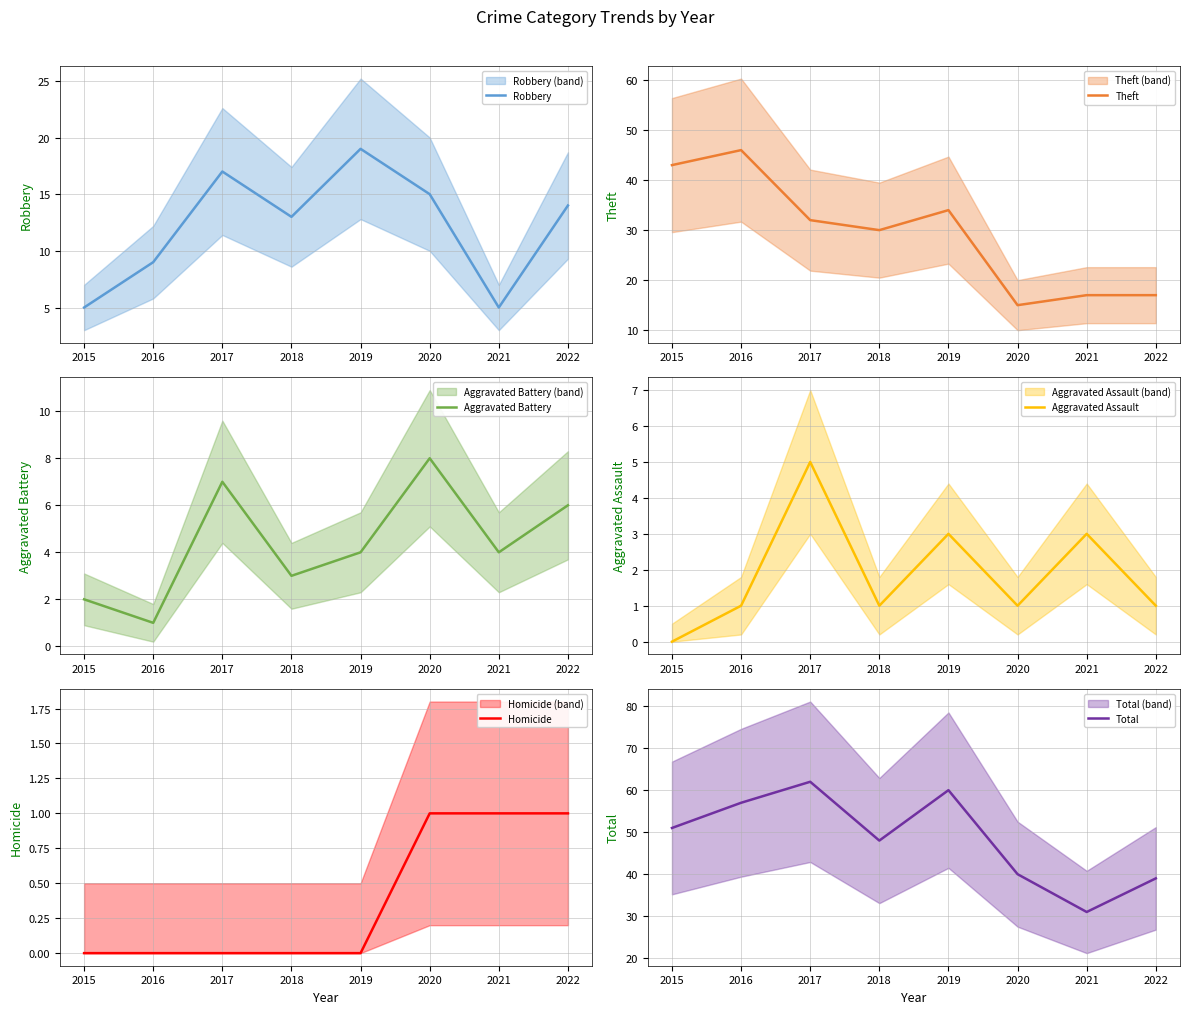

True or false: Homicide has a value of 0 at 2019.

True